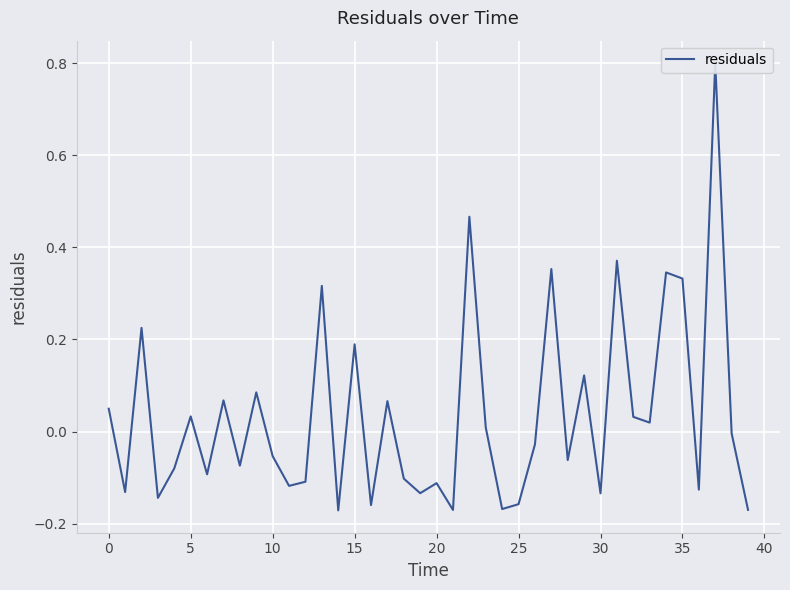

Which category has the lowest value across all series?

14